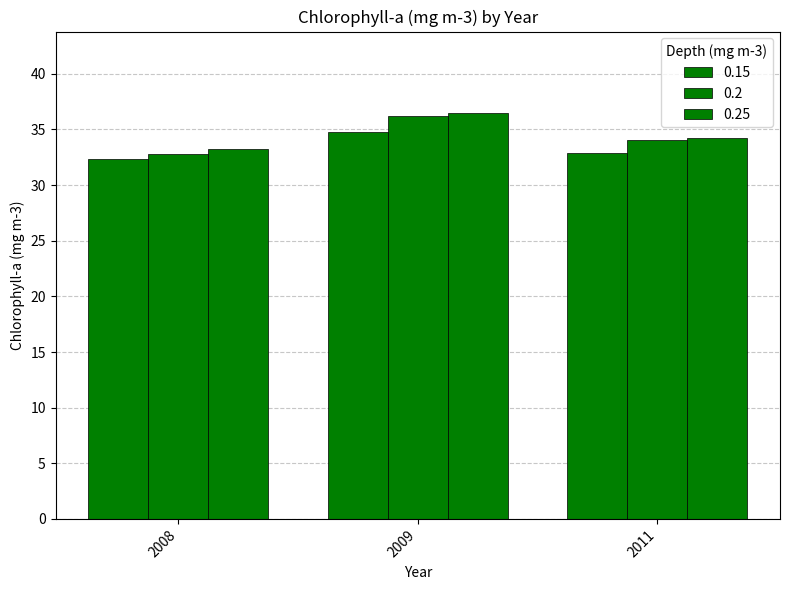

Is the value of 0.2 at 2009 greater than the value of 0.15 at 2011?

Yes